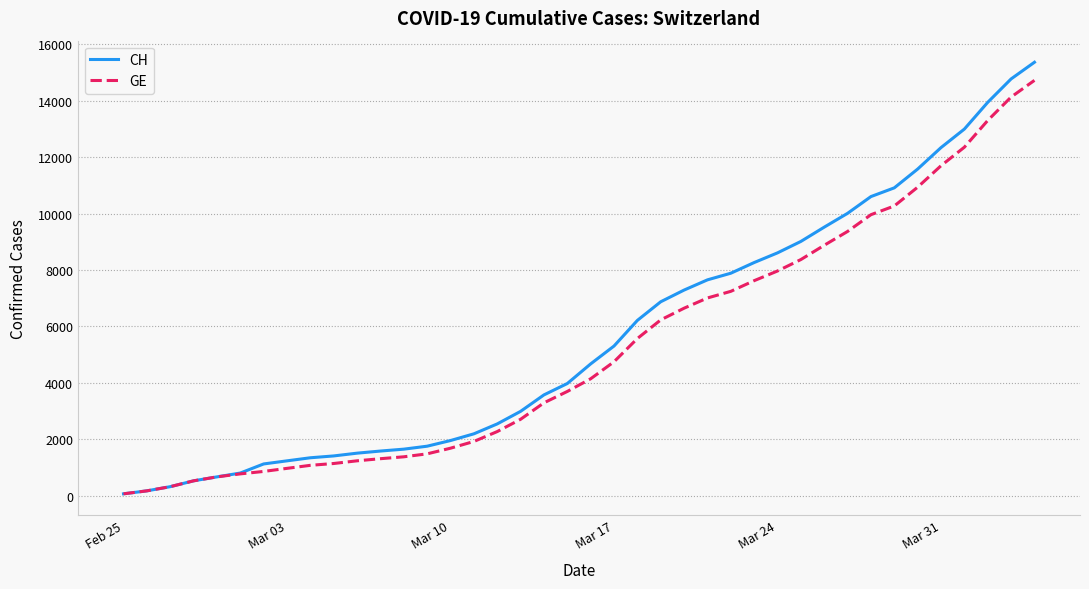

What is the greatest value displayed?

15359